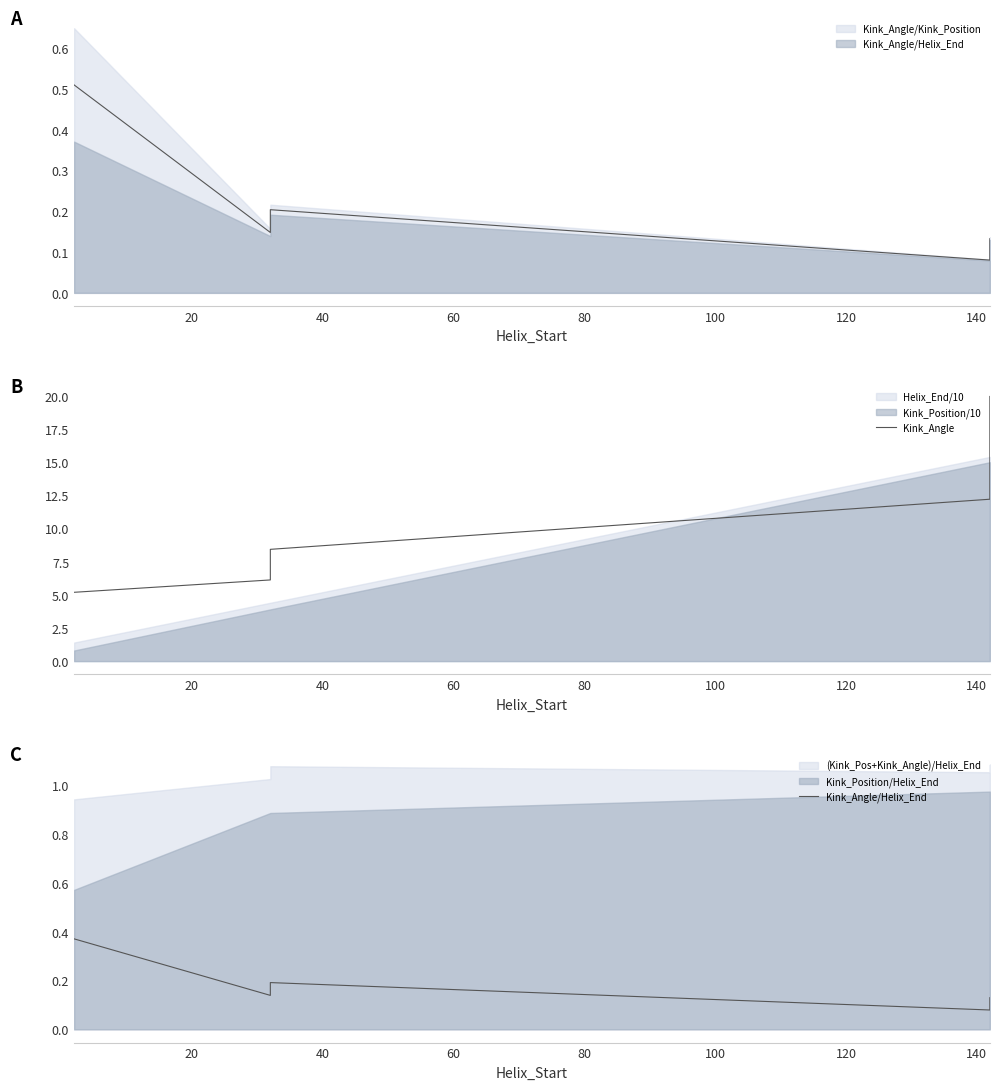

What value does the Kink_Angle series have at 40?

8.4